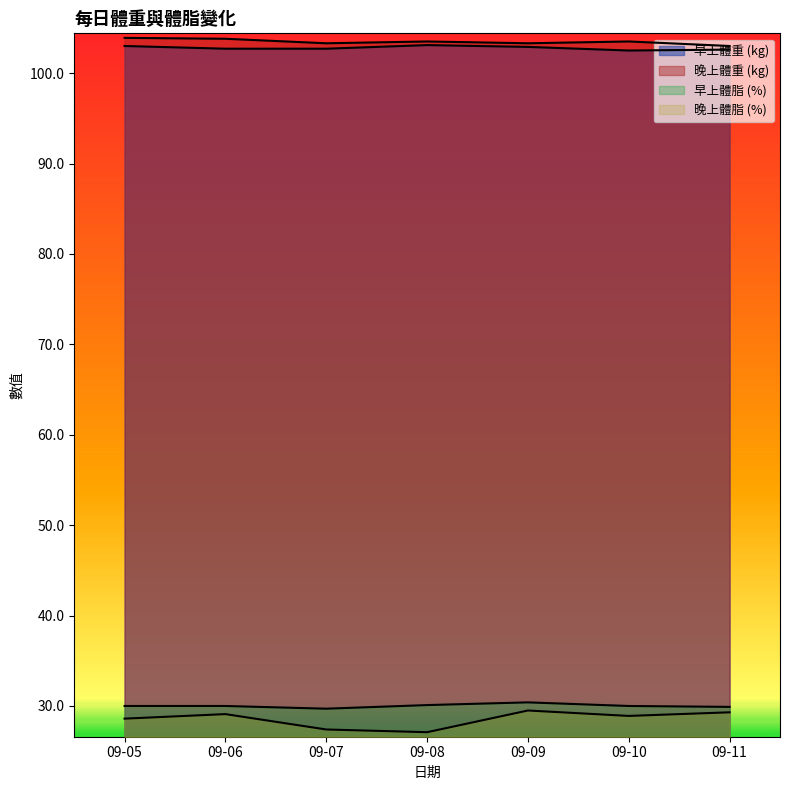

The 晚上體脂 (%) series shows 10.0 at 09-11. True or false?

False